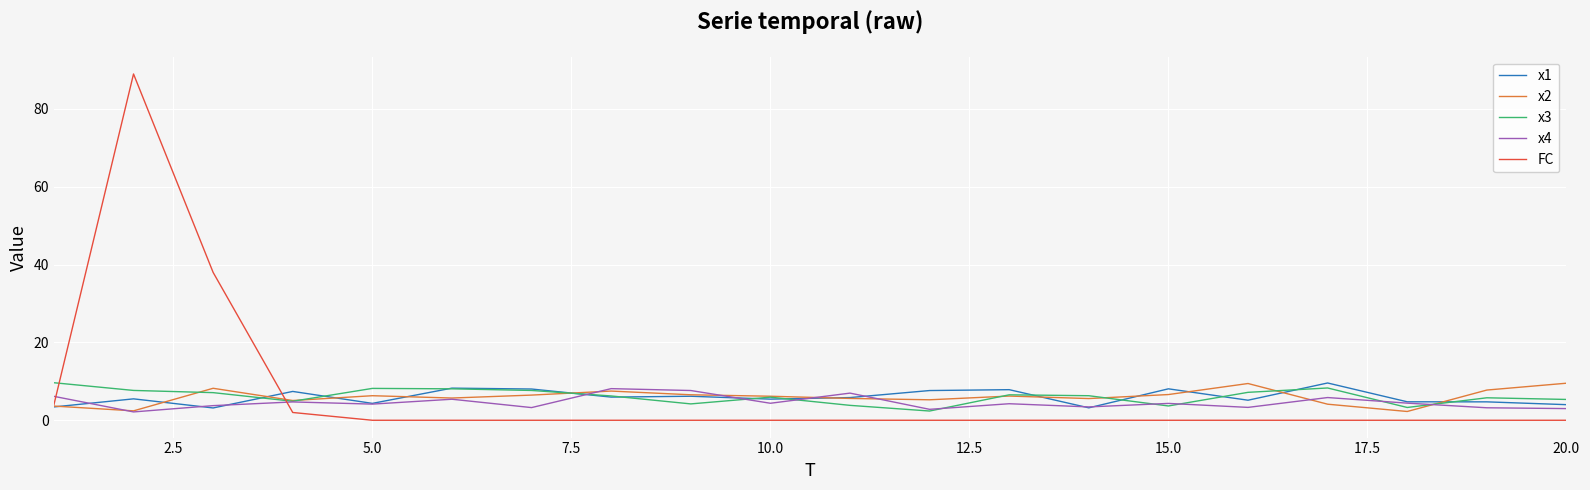

True or false: FC and x4 intersect in this chart.

True